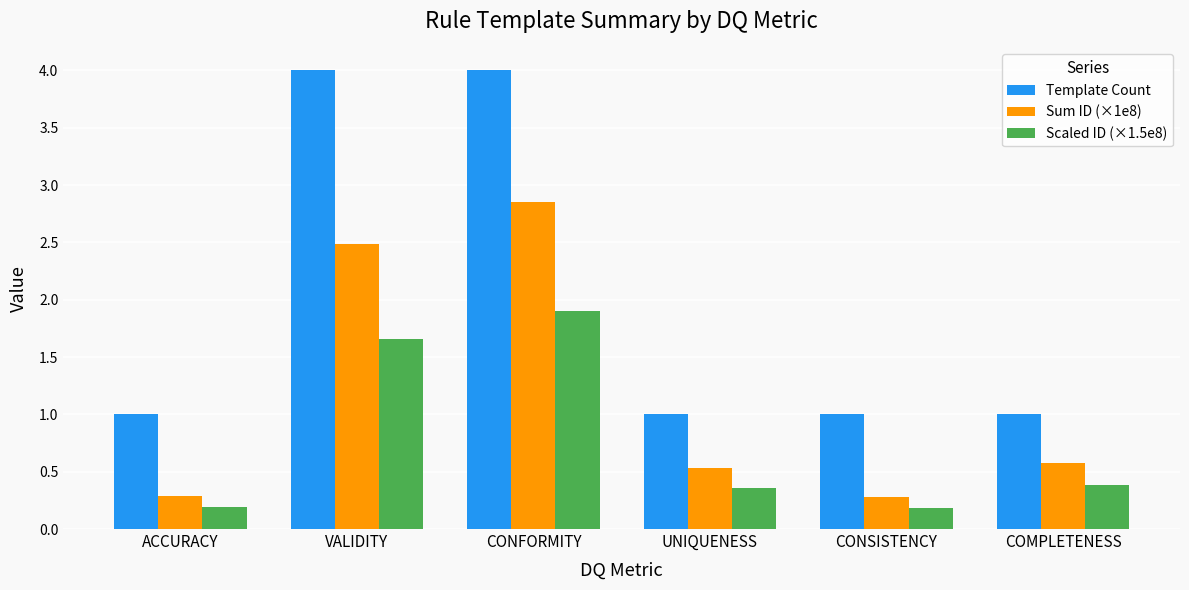

What is the sum of all Template Count values?

12.0